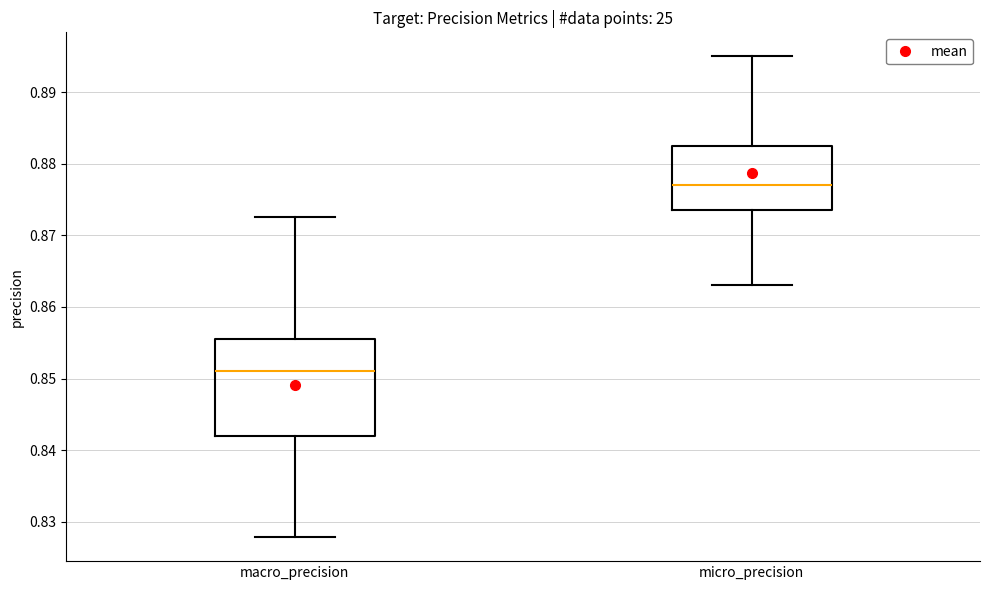

Reading left to right, transcribe this box plot: for each box, give where its median line is, the range the box spans, and where its two whiskers end, as read against the y-axis. The values are not printed on the chart, so give them approximately, as read against the axis.

macro_precision: median 0.851, box 0.842 to 0.855, whiskers 0.828 to 0.873
micro_precision: median 0.877, box 0.874 to 0.883, whiskers 0.863 to 0.895